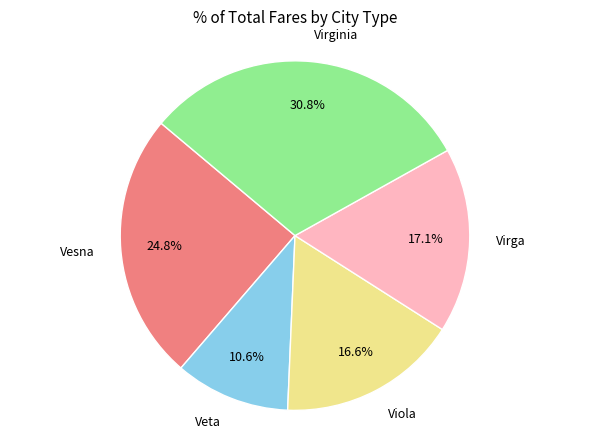

Is there any slice that represents more than half of the pie?

No